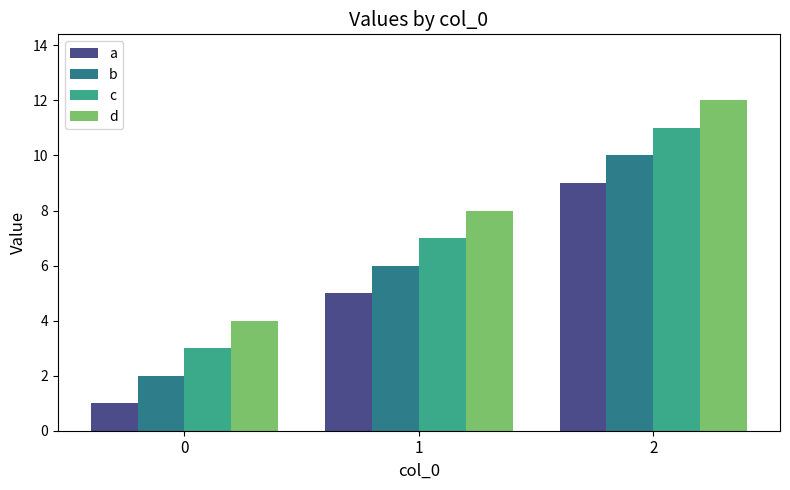

At which category is the sum across all series the highest?

2